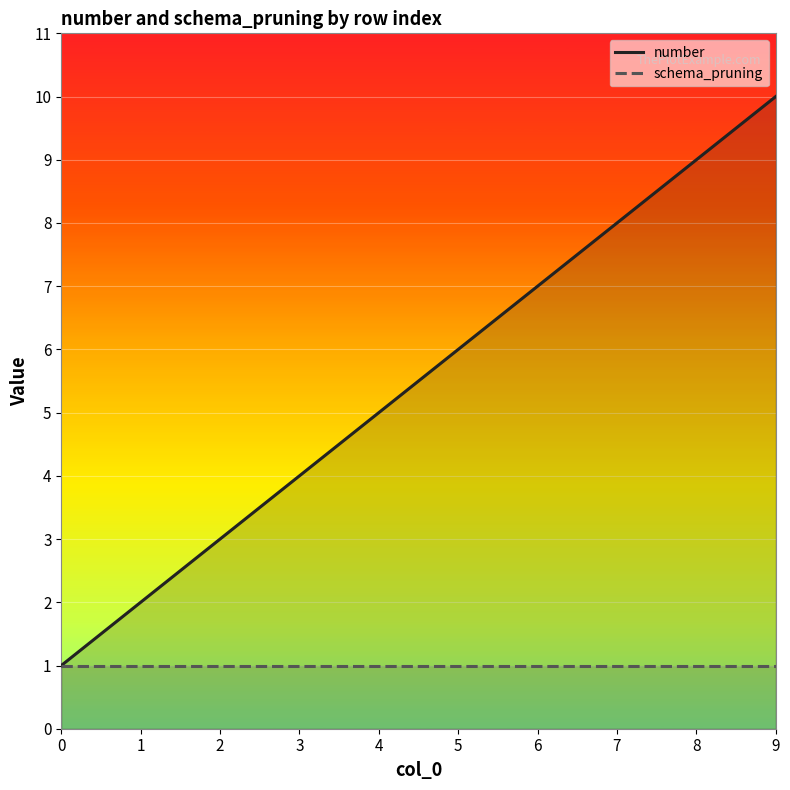

What is the approximate value of schema_pruning at 0?

1